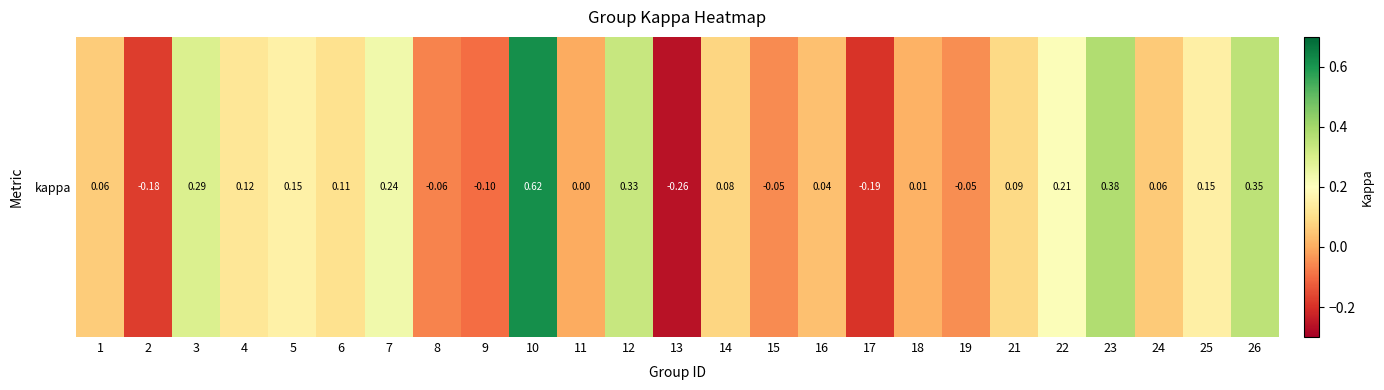

Rank the categories by value from lowest to highest.

13, 17, 2, 9, 8, 15, 19, 11, 18, 16, 24, 1, 14, 21, 6, 4, 25, 5, 22, 7, 3, 12, 26, 23, 10